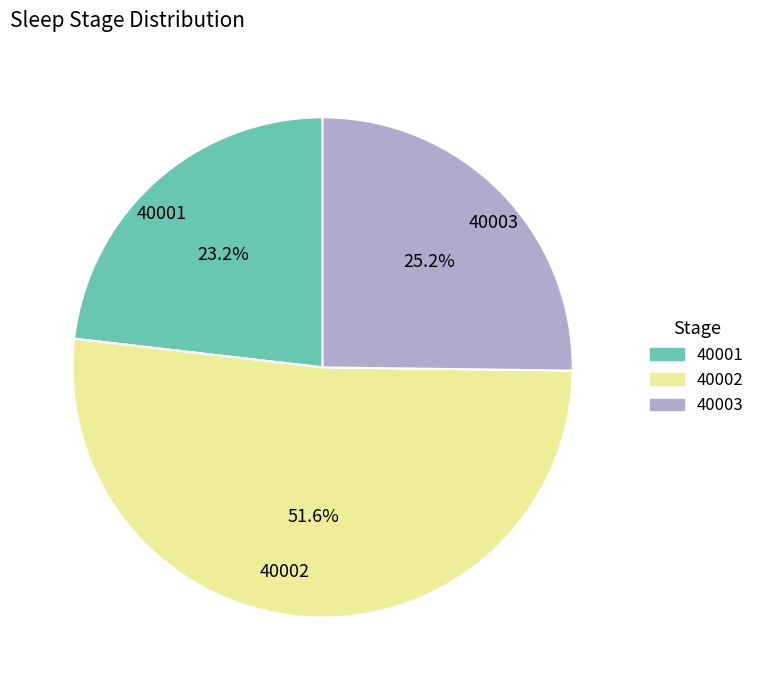

Which category has the biggest portion of the pie?

40002